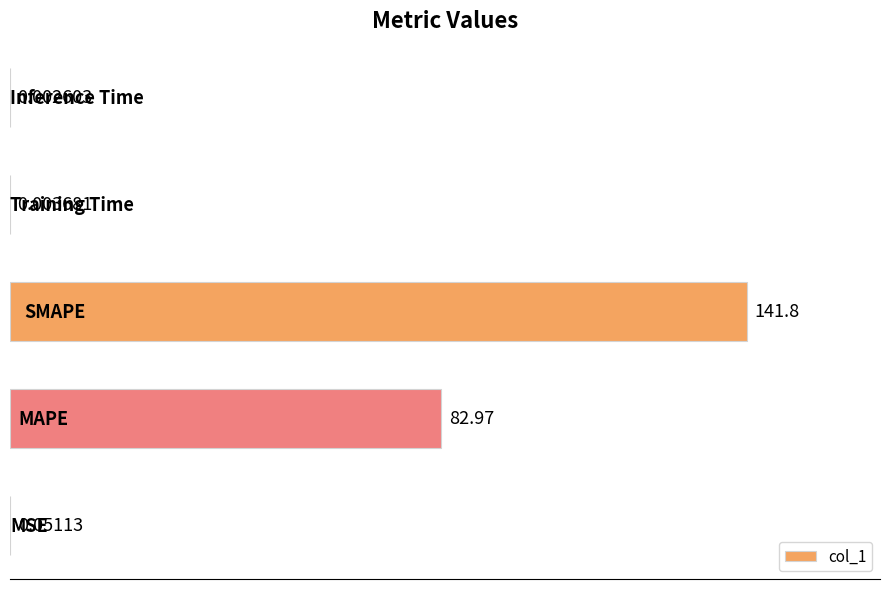

What is the sum of all values?

224.8